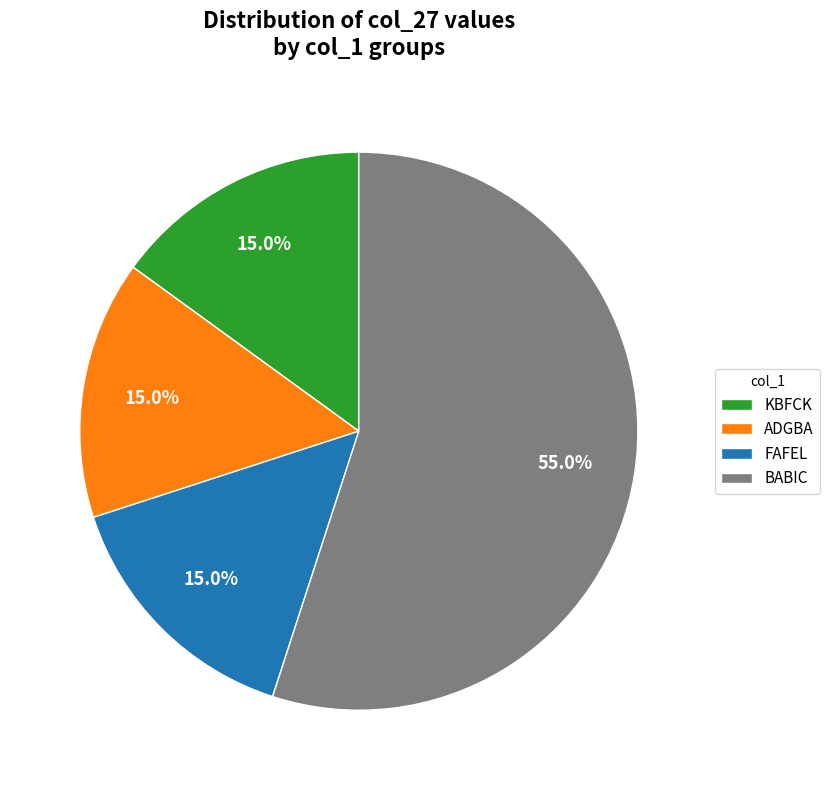

To the nearest percent, what is the difference between the largest and smallest slice percentages?

40%